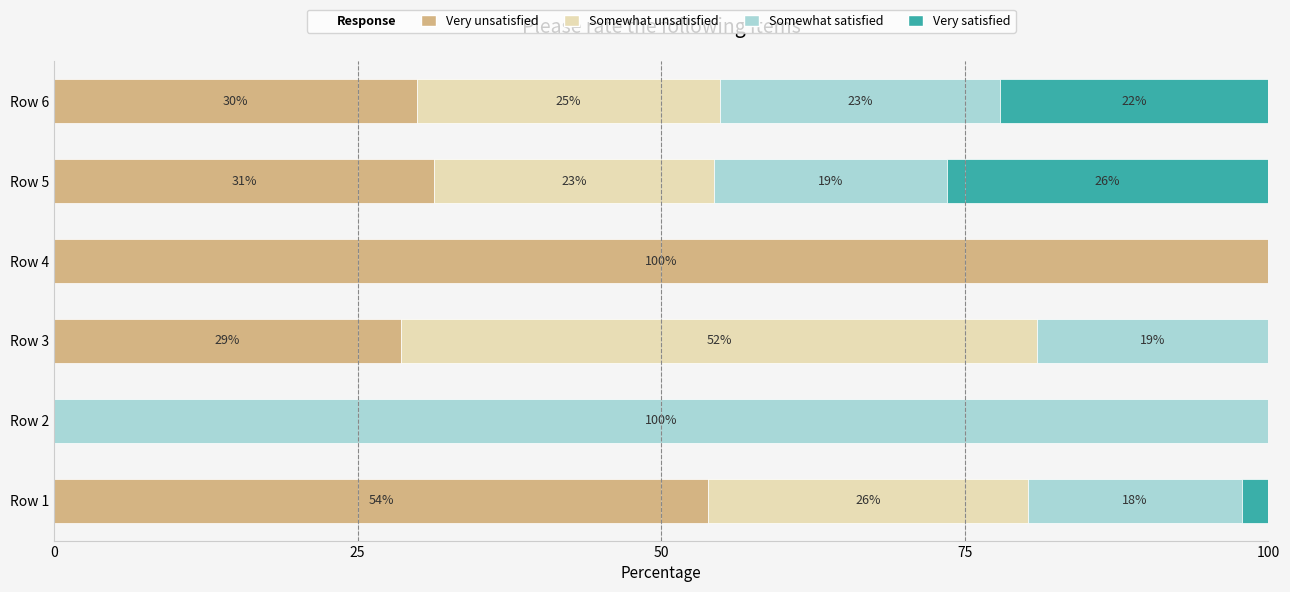

What is the total value across all series at Row 6?

100.0